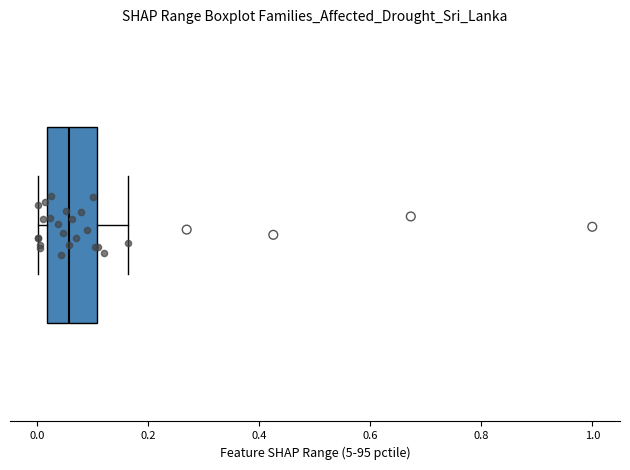

Where does the right whisker of the box end on the x-axis? The values are not printed on the chart, so give them approximately, as read against the axis.

0.16